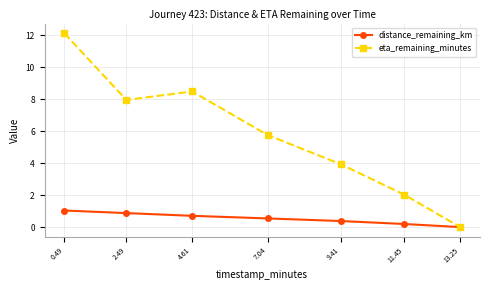

Which category has the lowest value across all series?

13.25